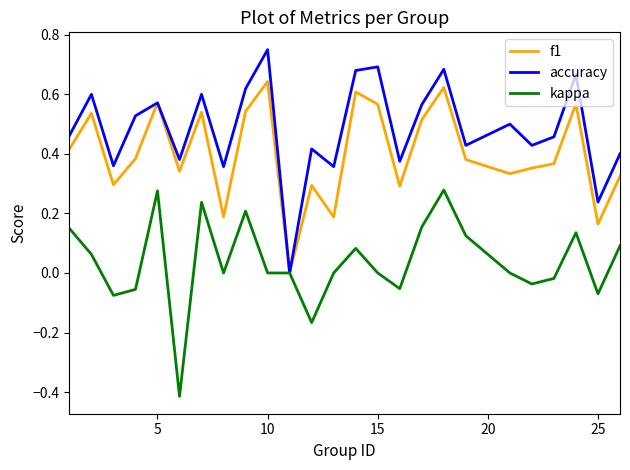

Rank the series by their average value, from highest to lowest.

accuracy, f1, kappa